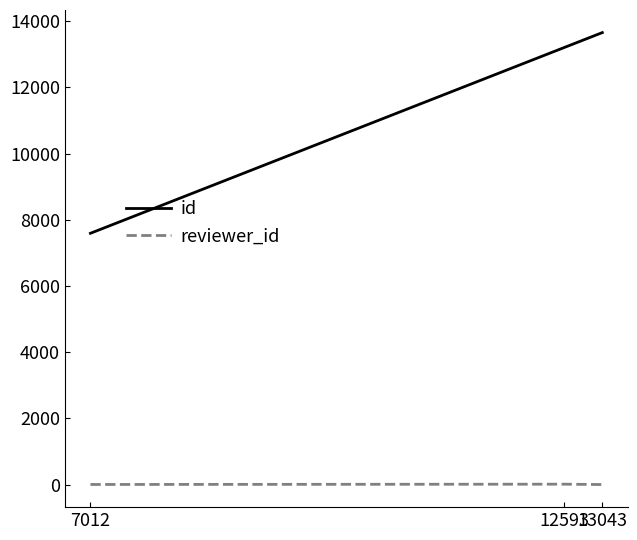

How many lines are shown in the chart?

2